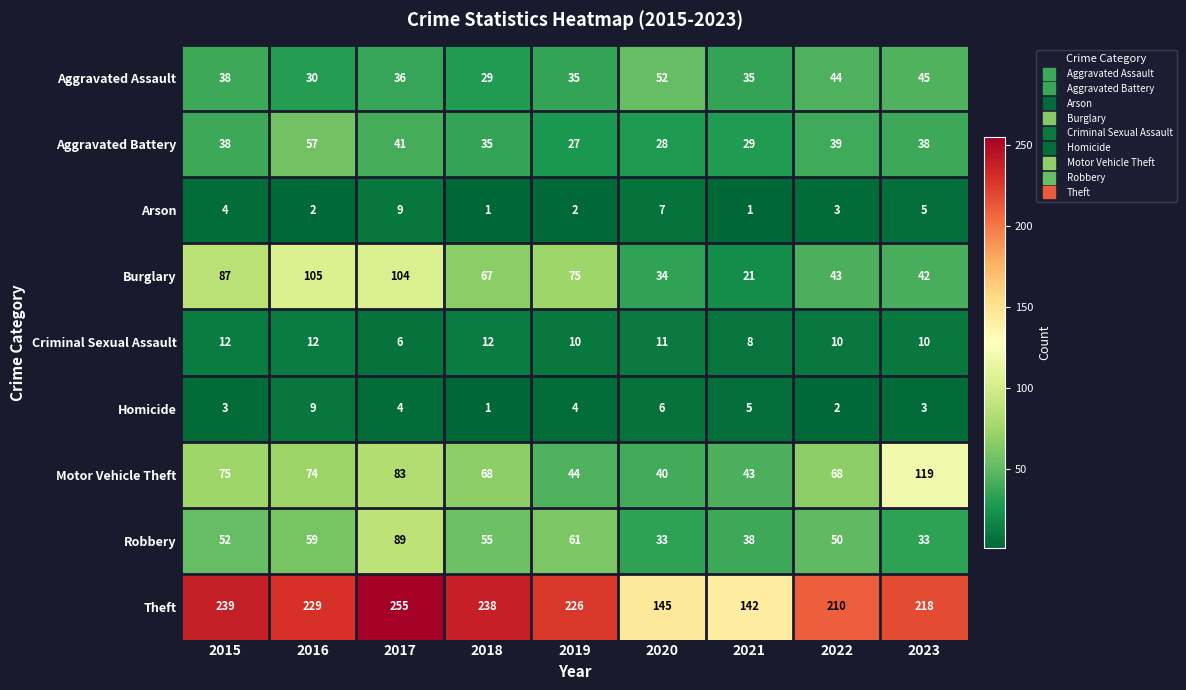

What is the difference between the second highest and second lowest values in the Criminal Sexual Assault series?

4